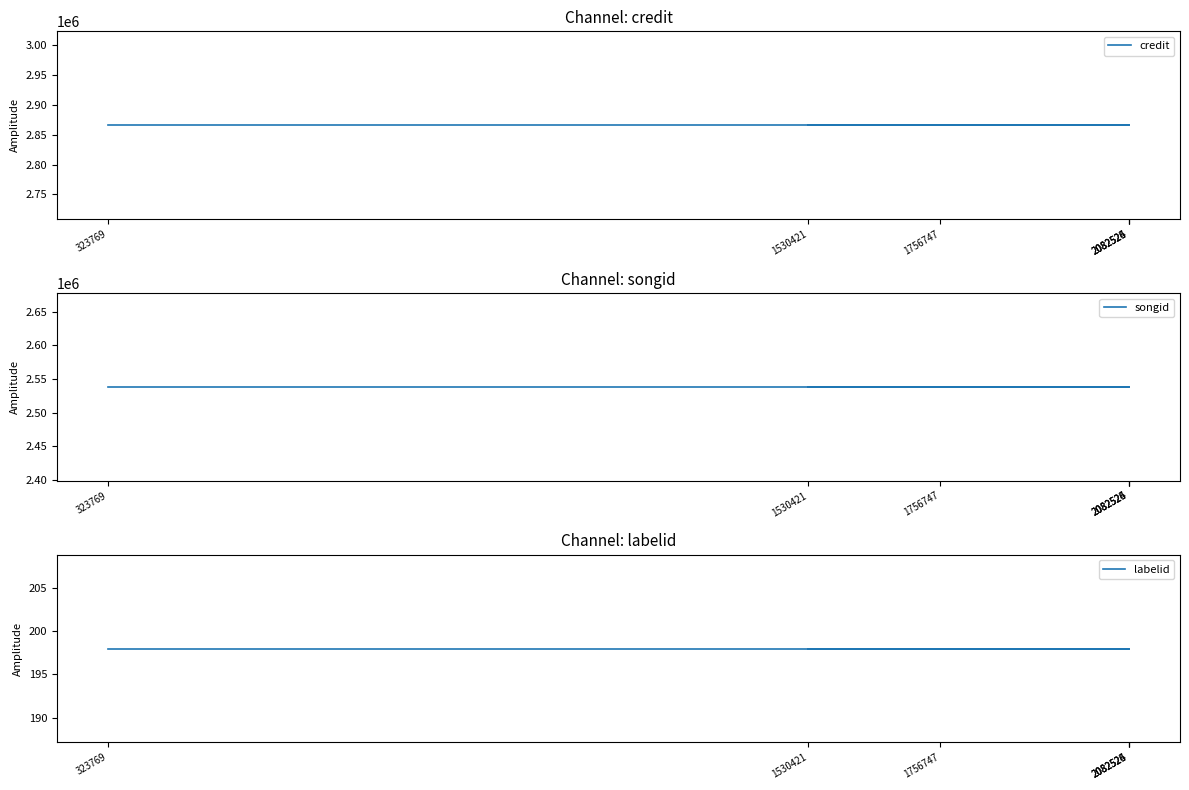

True or false: credit and labelid cross at least once.

False